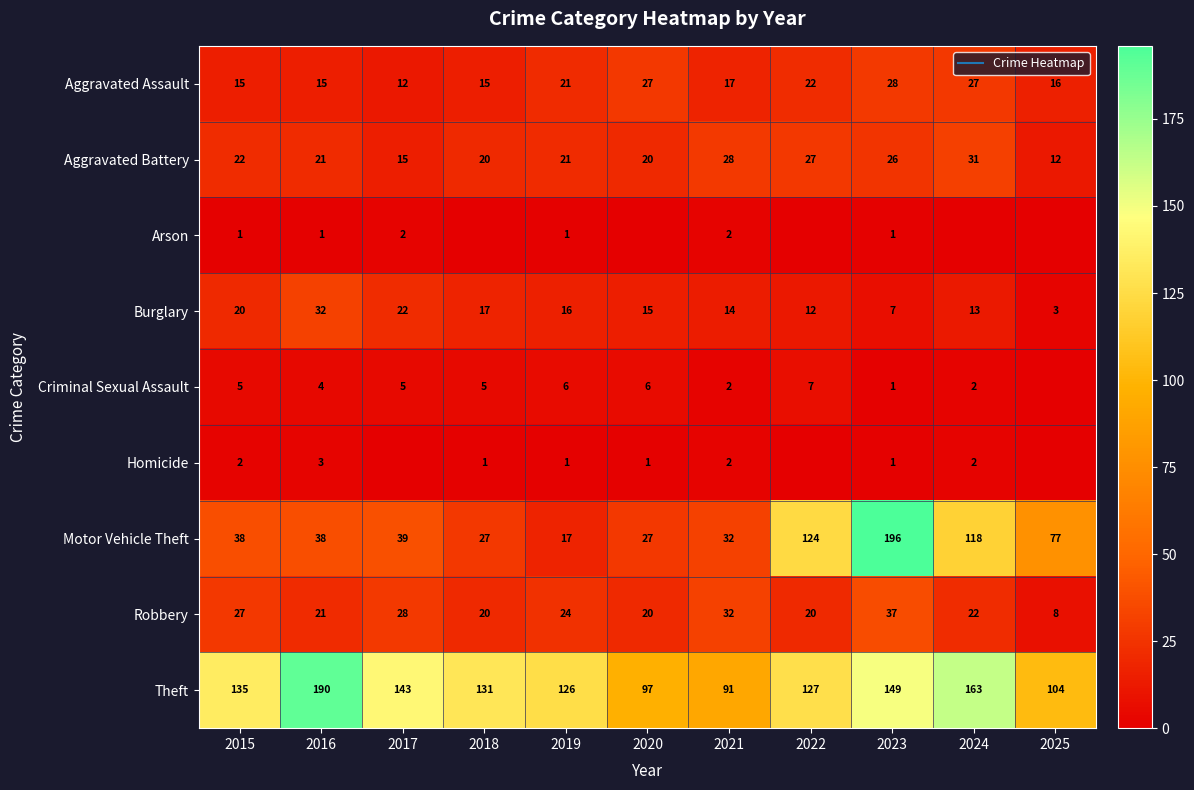

Rank the series at 2019 from highest to lowest value.

Theft, Robbery, Aggravated Assault, Aggravated Battery, Motor Vehicle Theft, Burglary, Criminal Sexual Assault, Arson, Homicide